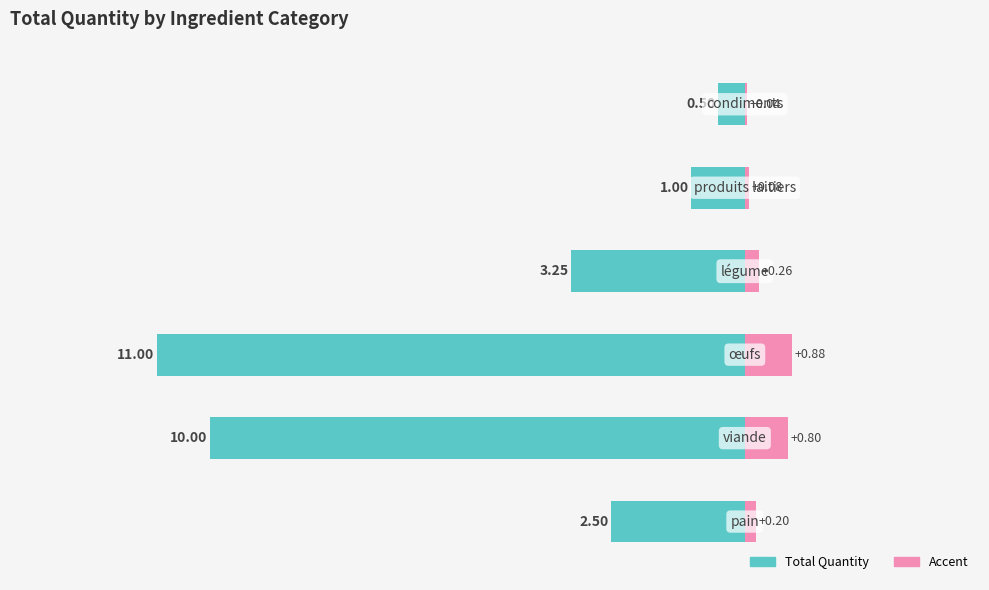

Which category has the lowest value across all series?

condiments